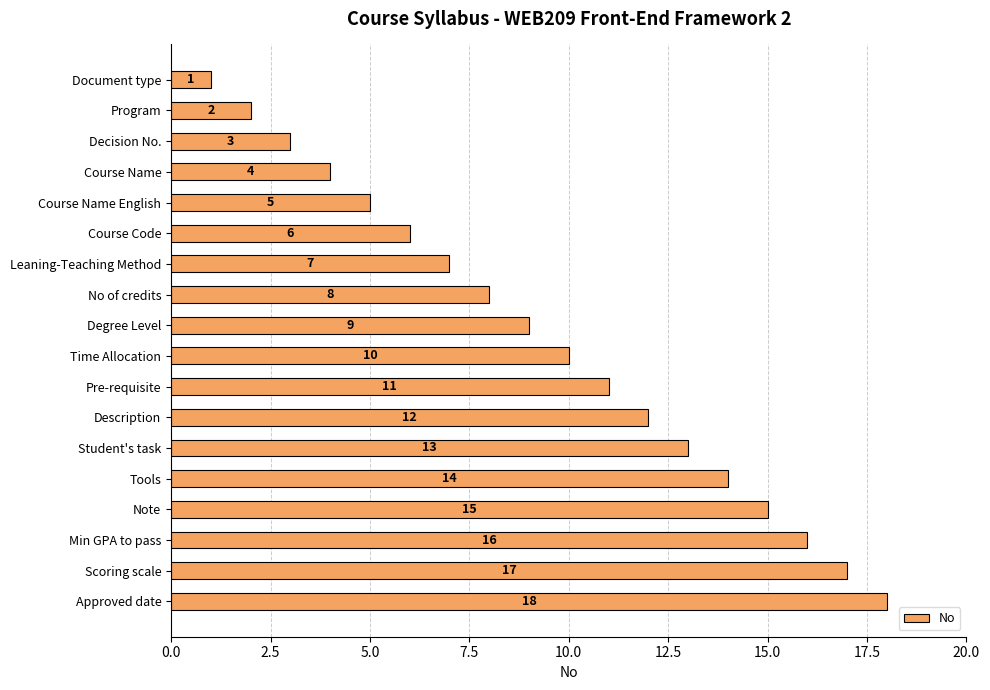

Where is the data nearest to the value 9?

Degree Level